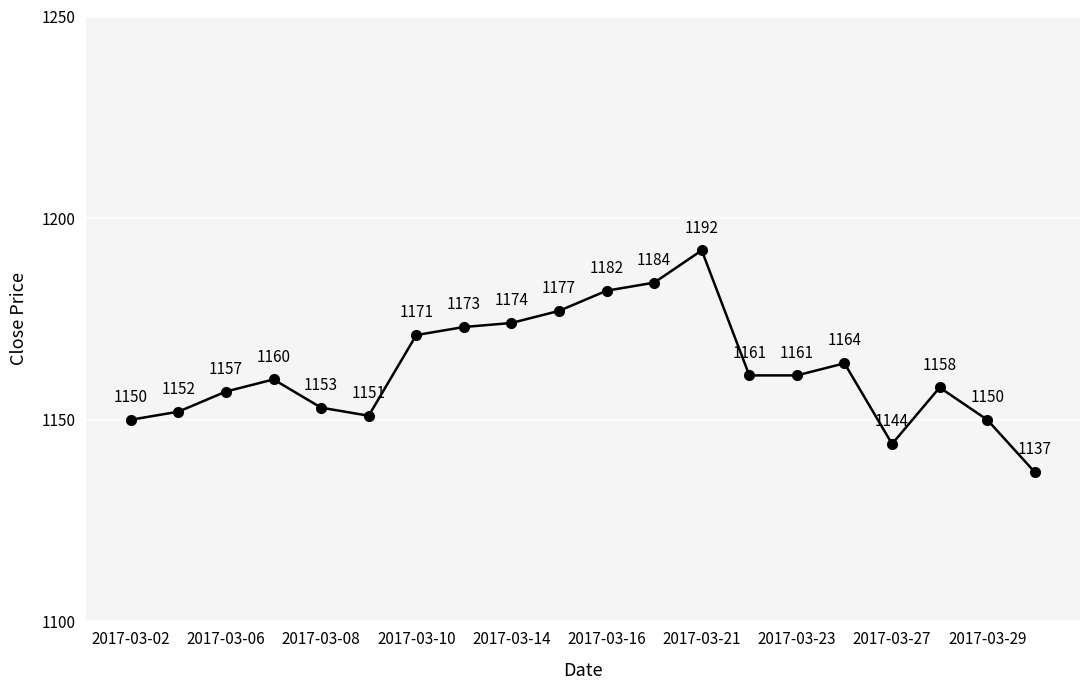

Reading left to right, transcribe all the data shown in this chart.

1150	1152	1157	1160	1153	1151	1171	1173	1174	1177	1182	1184	1192	1161	1161	1164	1144	1158	1150	1137